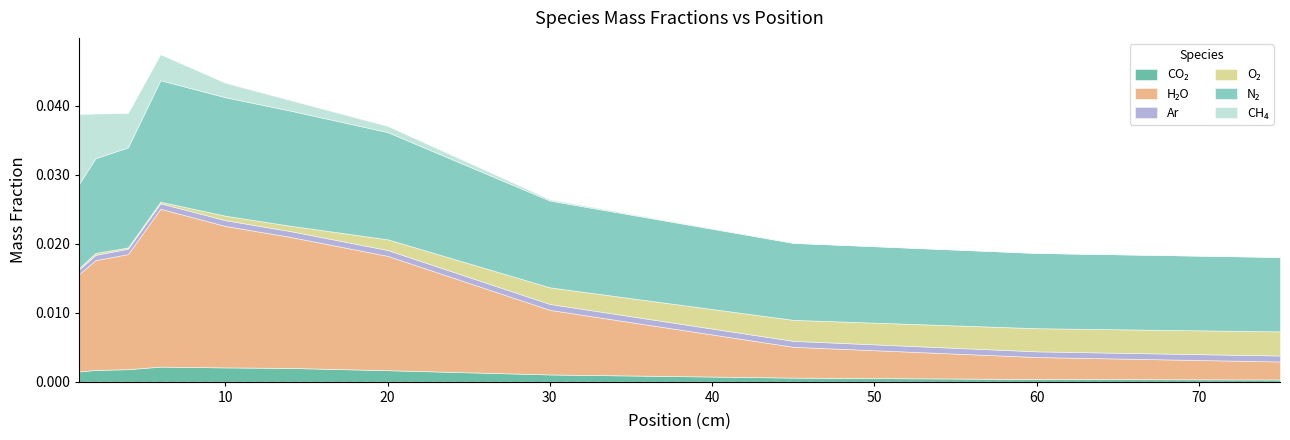

Does the chart have visible grid lines?

No